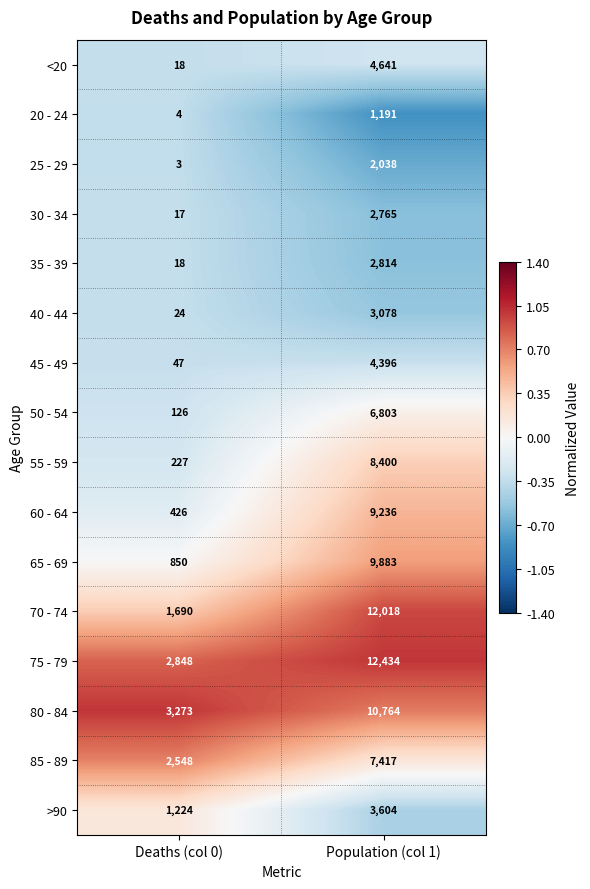

What is the spread (max minus min) of values at Population (col 1)?

11243